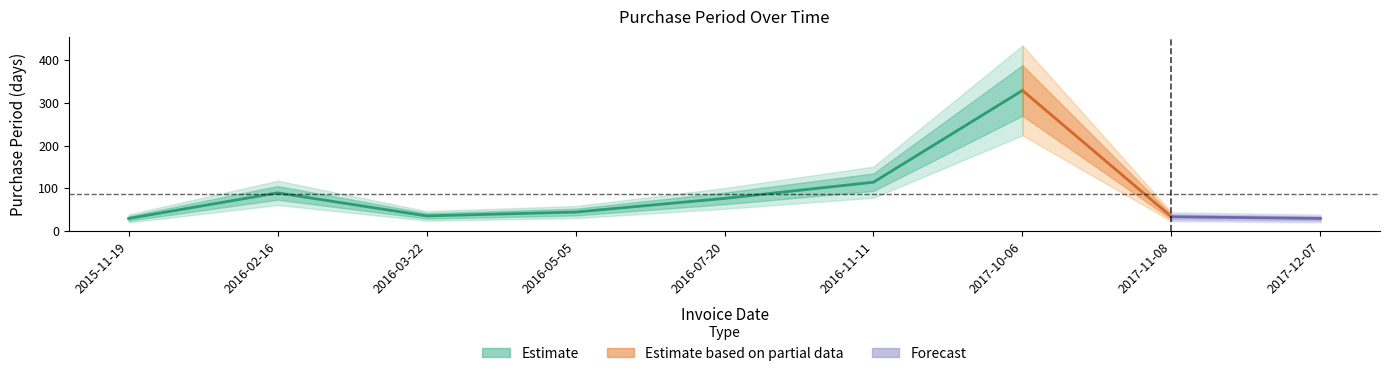

Does the chart display data point markers on the line(s)?

No